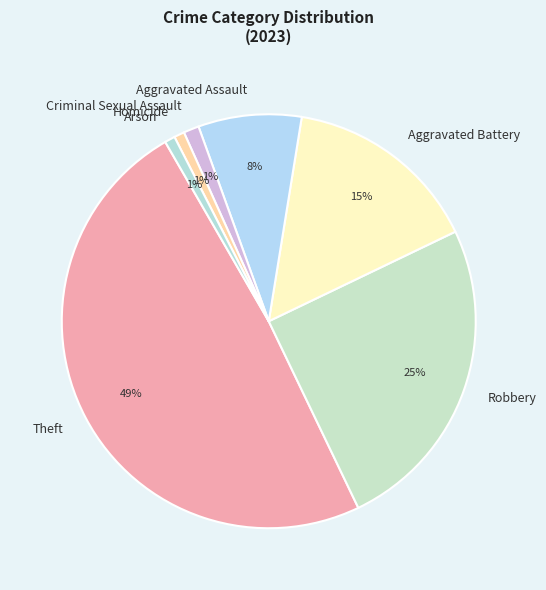

Is there any slice that represents more than half of the pie?

No